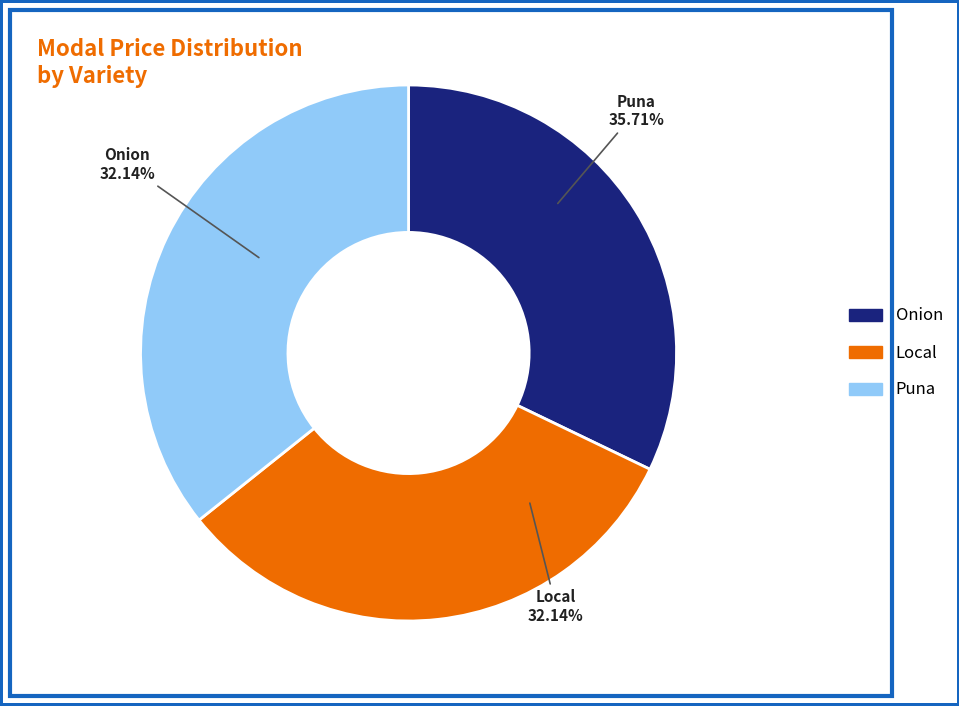

Do Onion and Puna together represent more than half of the pie?

Yes